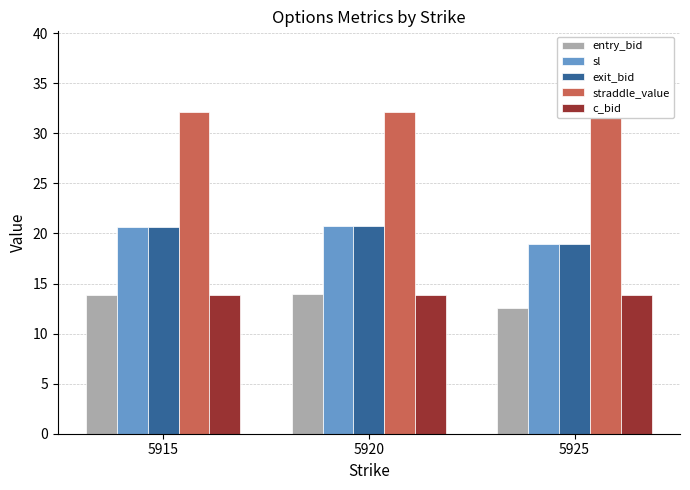

Reading right to left, transcribe all the data shown in this chart.

entry_bid: 12.6	14.0	13.8
sl: 18.9	20.7	20.6
exit_bid: 18.9	20.7	20.6
straddle_value: 32.1	32.1	32.1
c_bid: 13.9	13.9	13.9